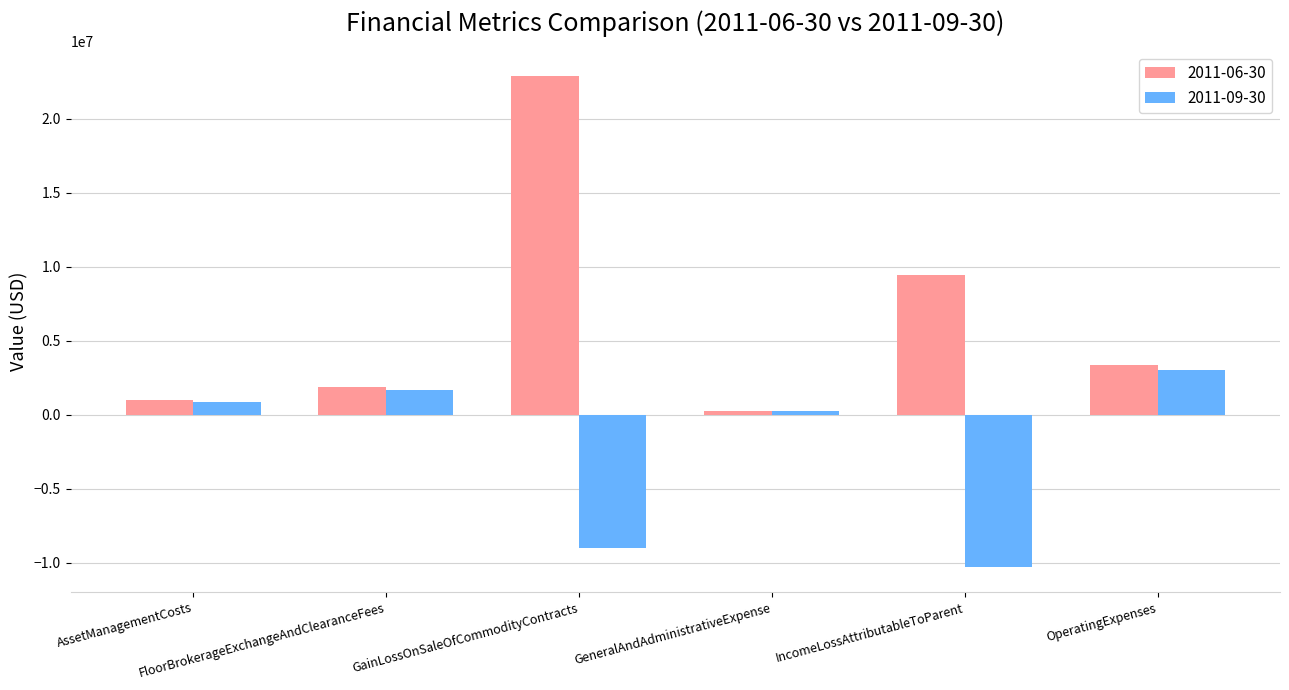

How many data points in 2011-09-30 are less than 891110?

3